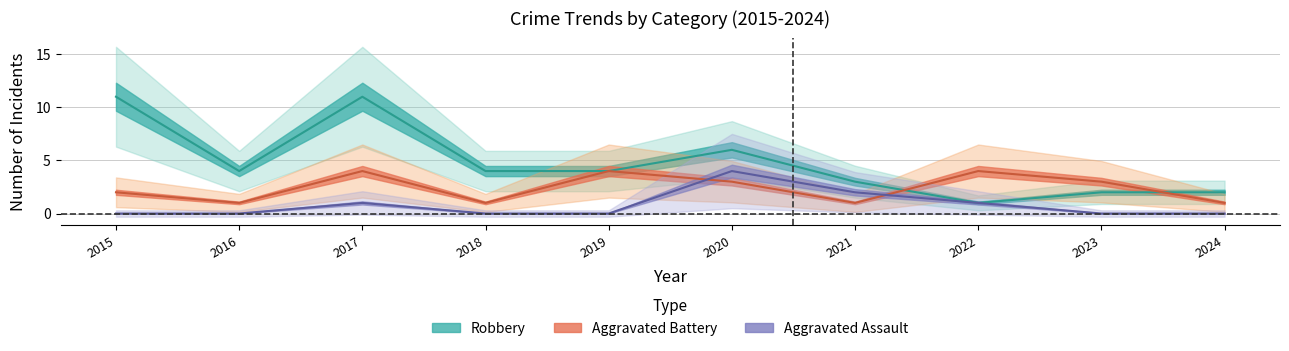

Between 2017 and 2019, which is larger?

2017